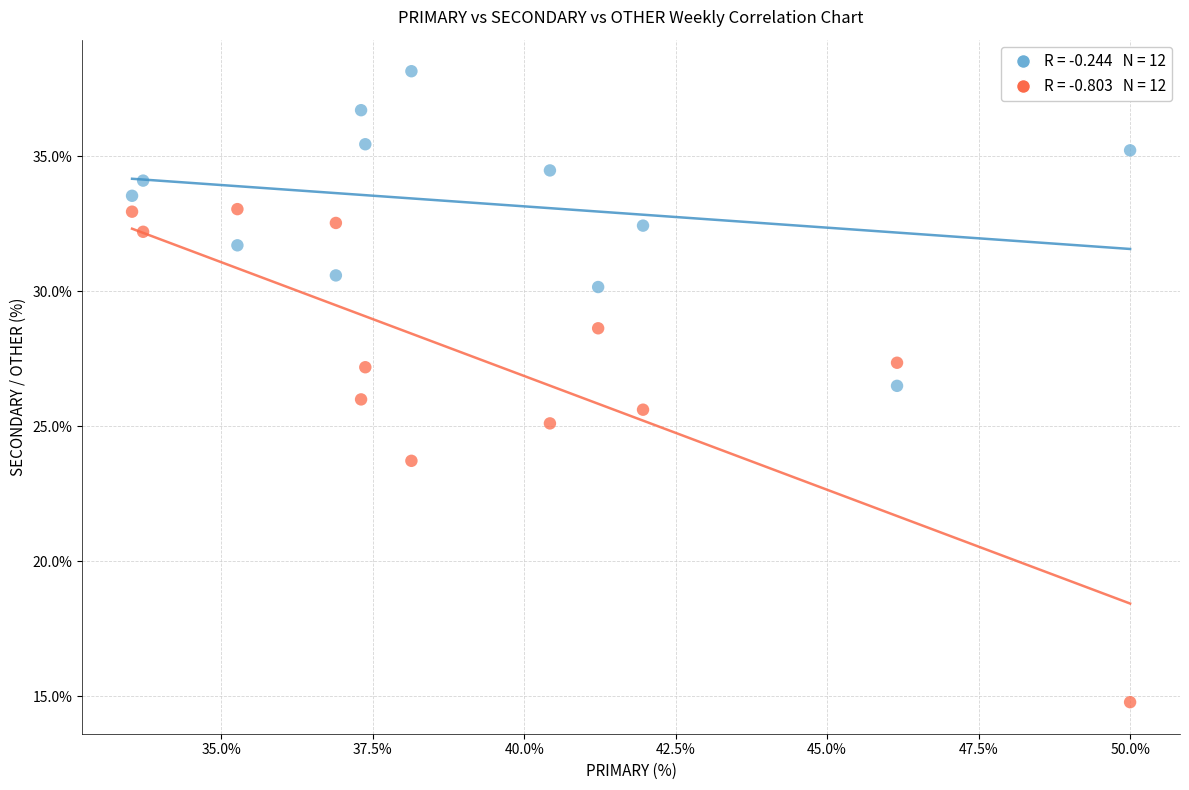

Across all data points, what is the range of Y values (max minus min)?

23.4